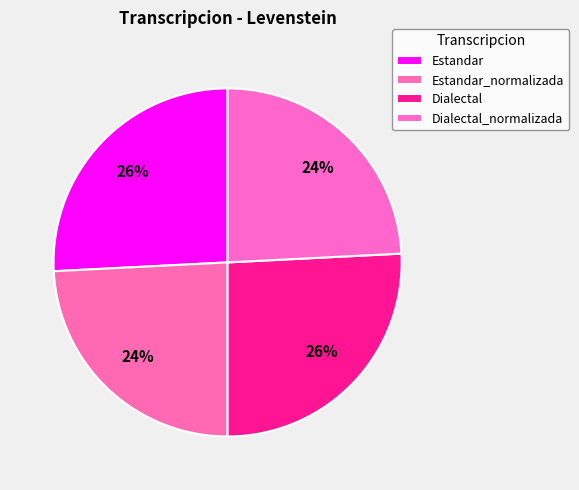

What is the change in value from Estandar_normalizada to Dialectal?

+1.2